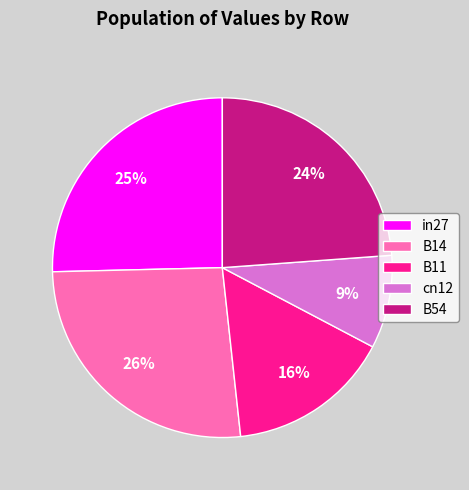

Combined, do cn12 and B14 account for over 50%?

No